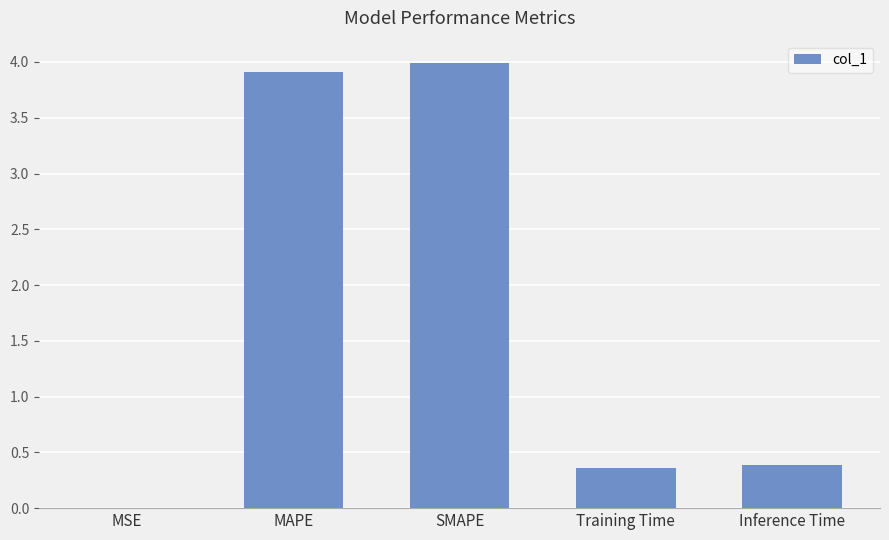

The chart shows a value of 5.9 at MAPE. True or false?

False